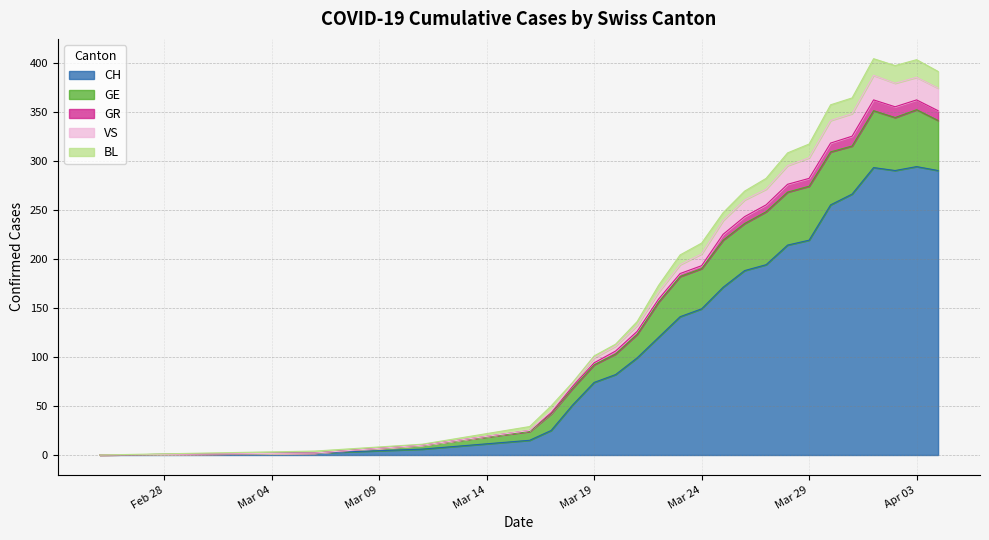

True or false: BL and GR intersect in this chart.

False